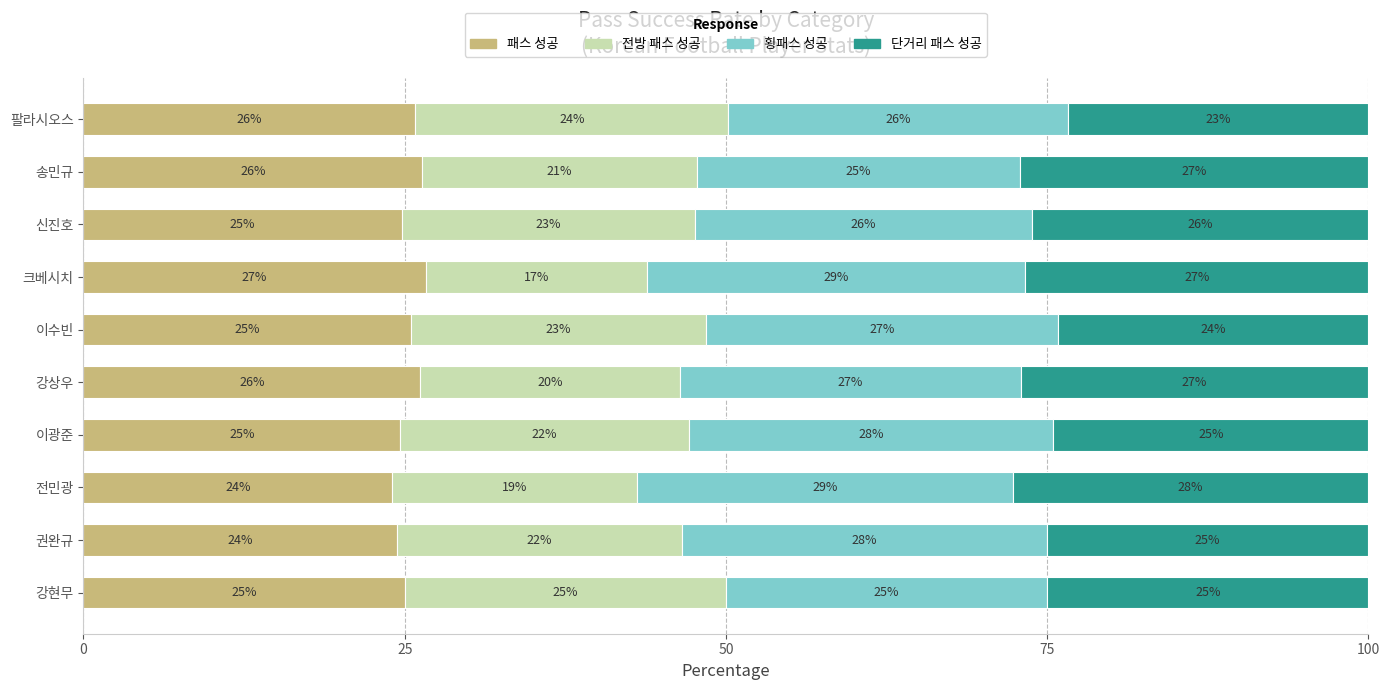

The value of 패스 성공 at 강현무 is 25.0. True or false?

True